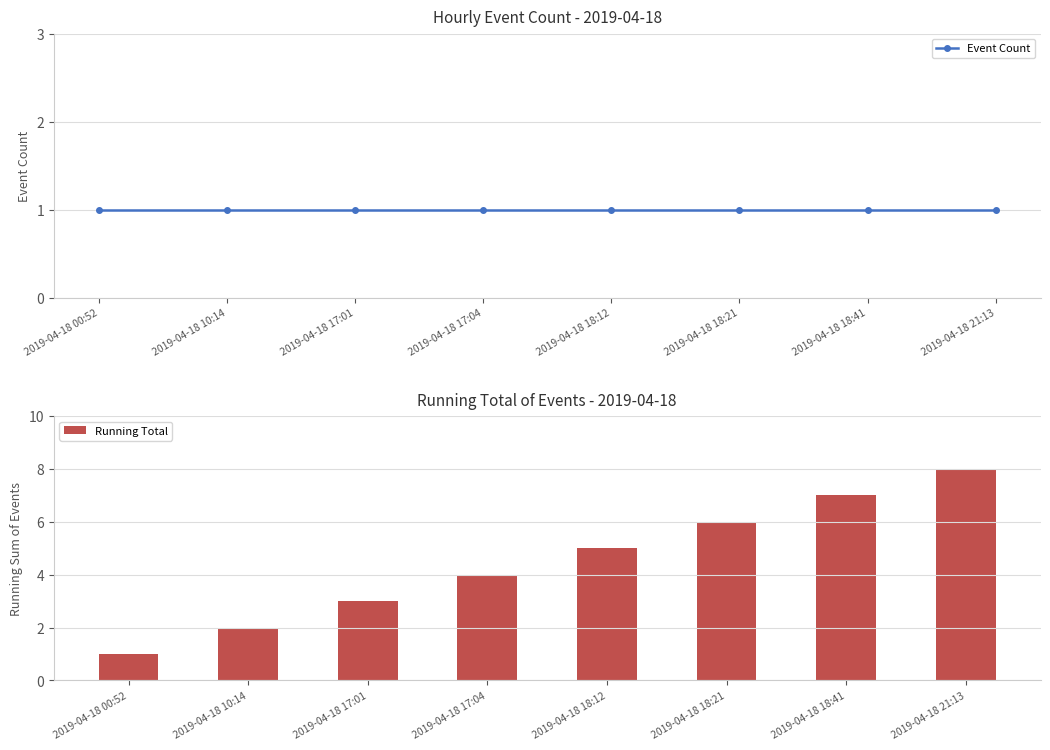

What is the difference between the second highest and minimum values in the Running Total series?

6